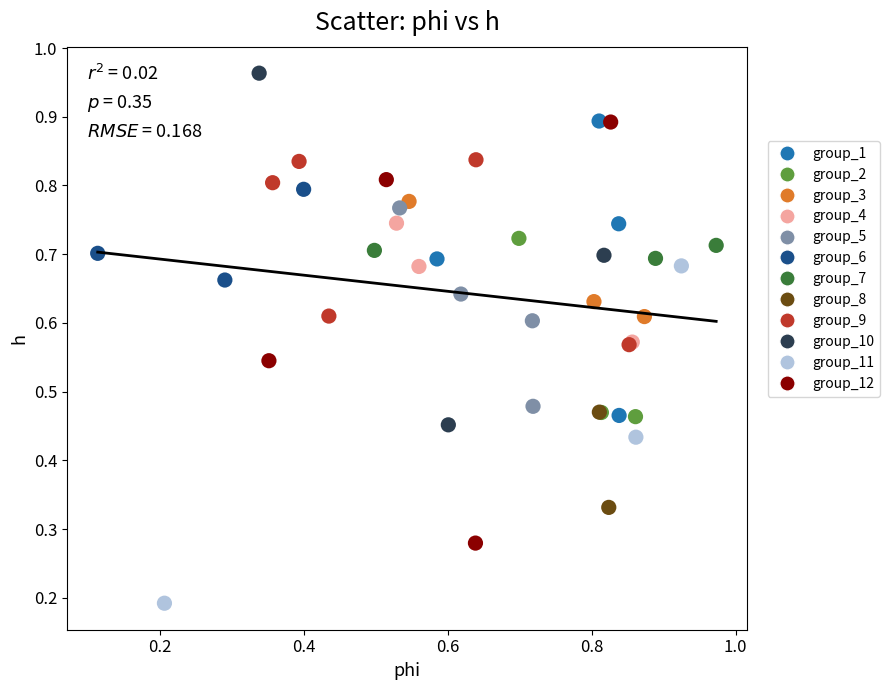

Which series contains the highest Y value?

group_10